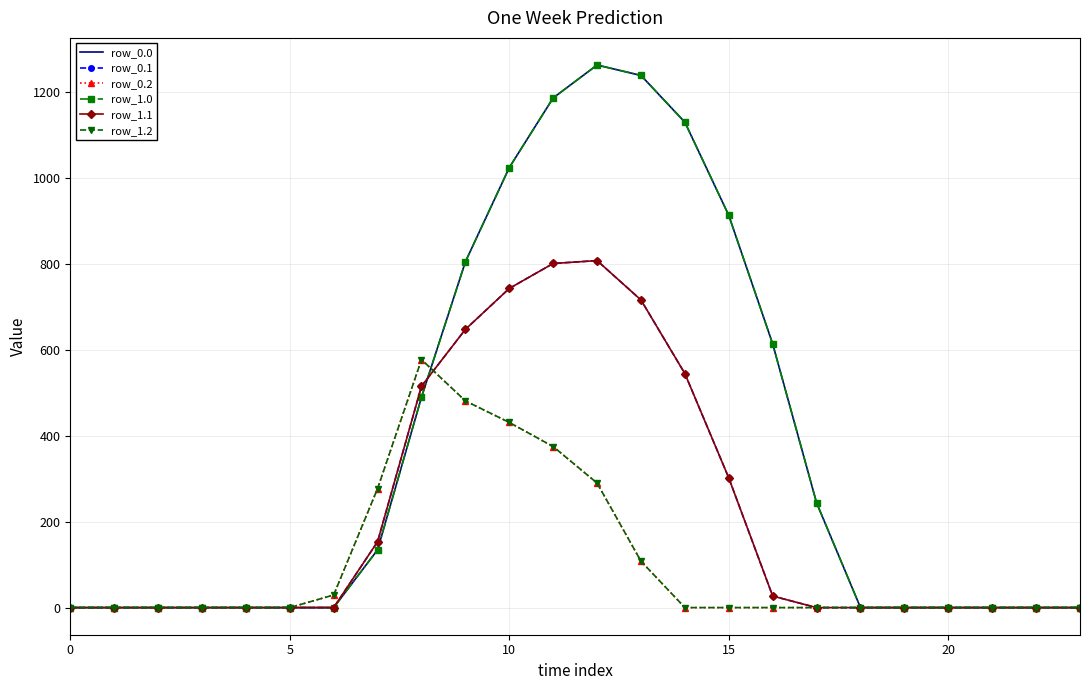

At which label is row_1.0 closest to 630?

16